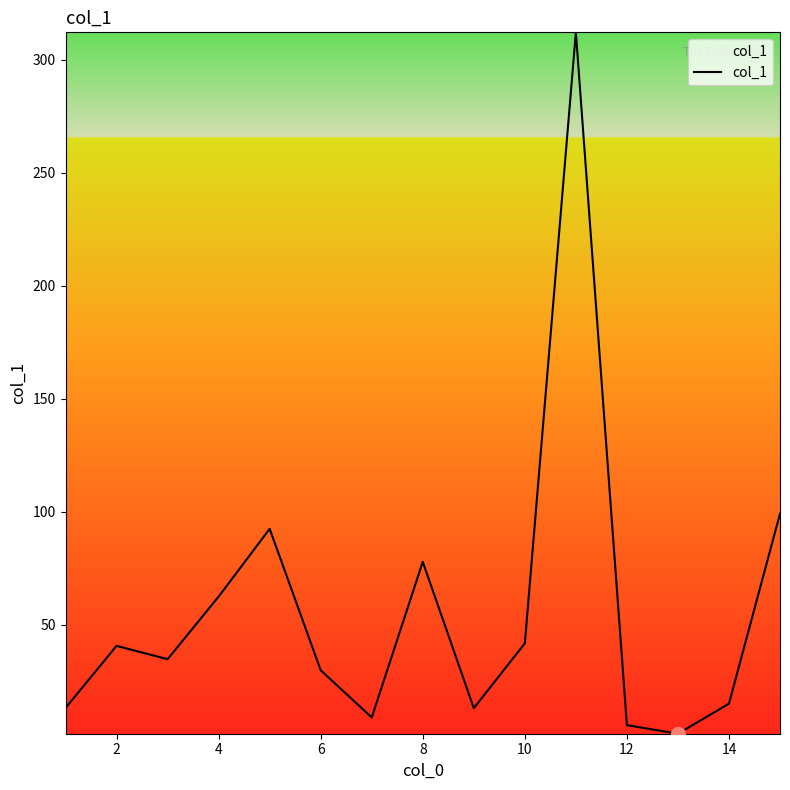

What is the difference between the maximum and minimum values?

310.5